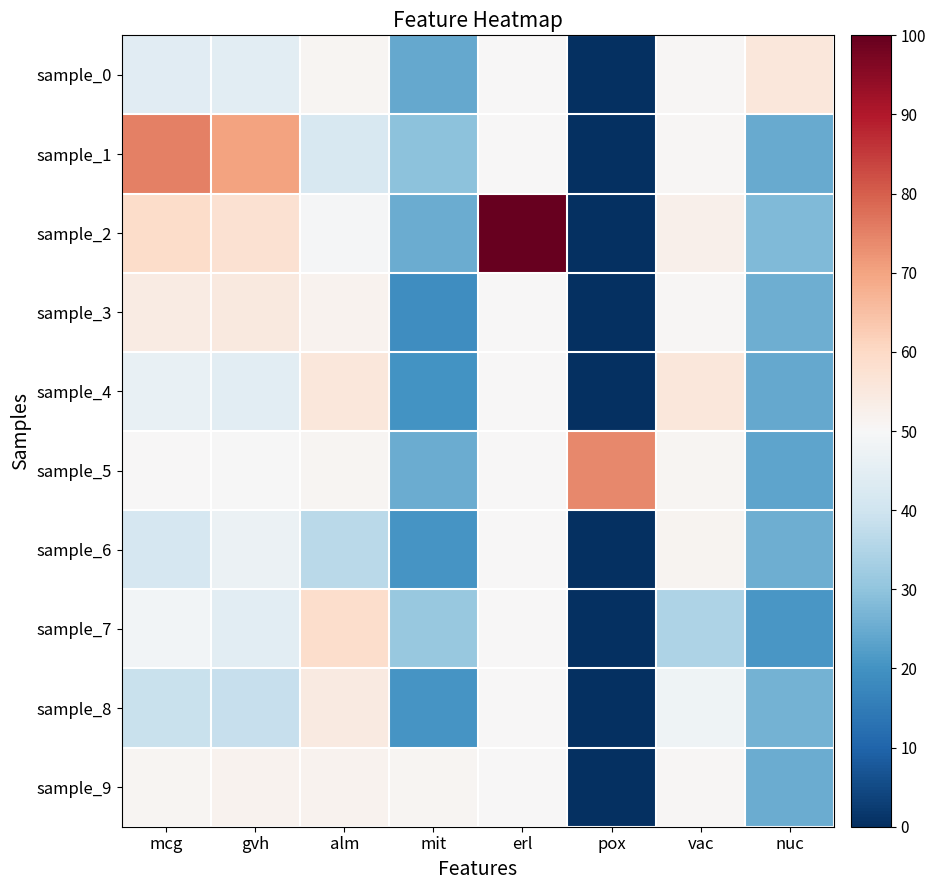

At which category is the sum across all series the highest?

erl